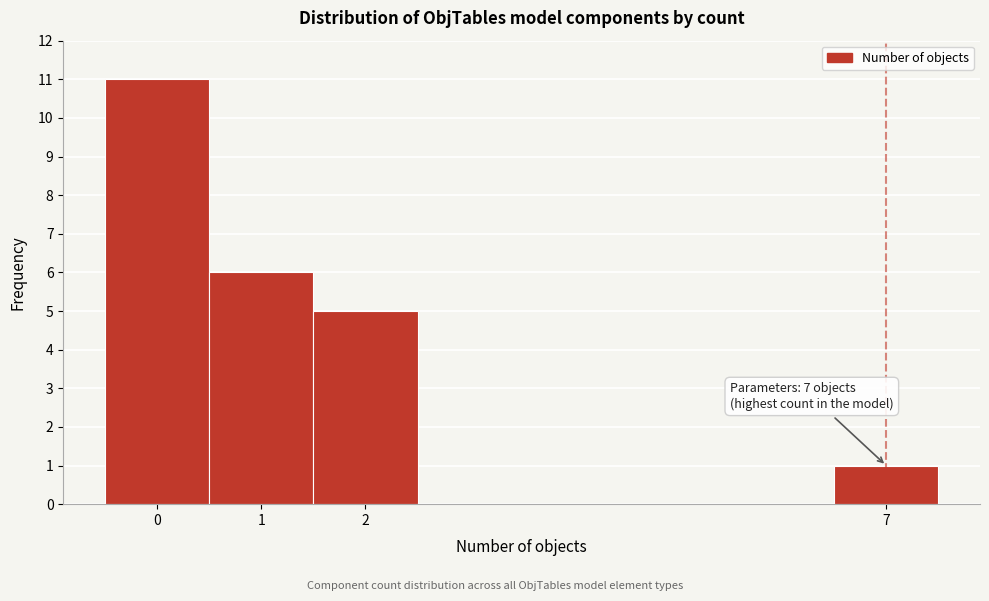

Which range on the x-axis has the tallest bar?

-0.5 to 0.5